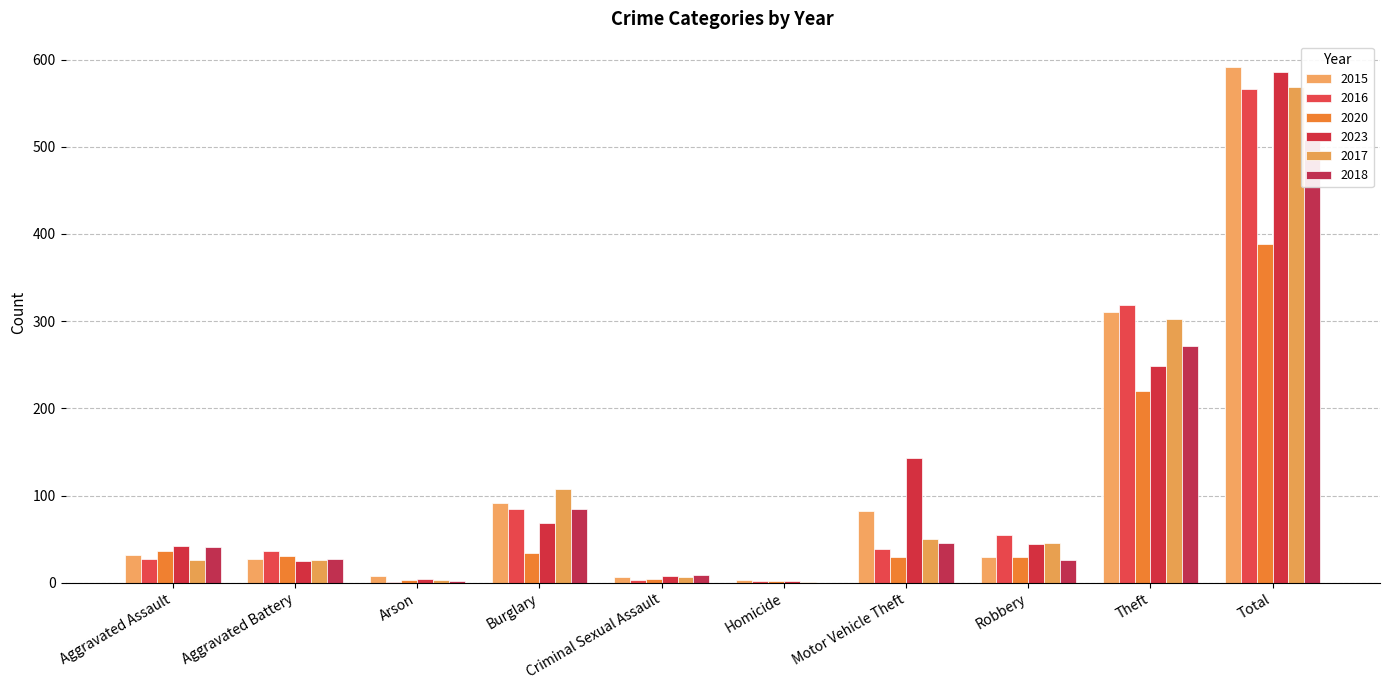

What is the difference between the maximum and minimum values in the 2023 series?

584